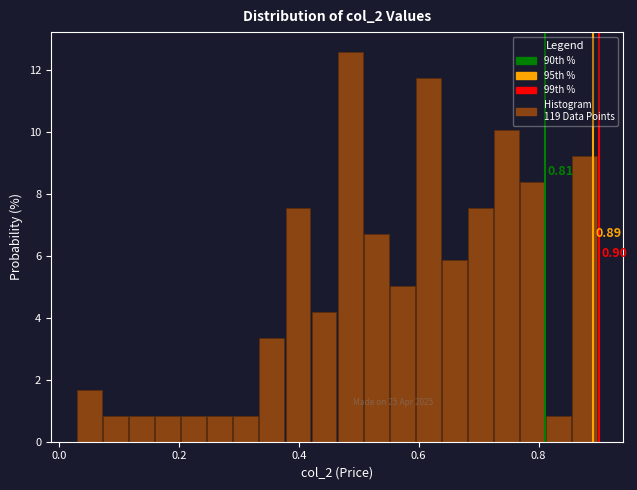

Read against the x-axis, roughly where is the centre of the tallest bar?

0.48